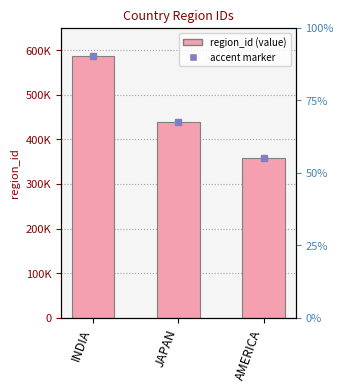

True or false: the data shows 320675 at INDIA.

False